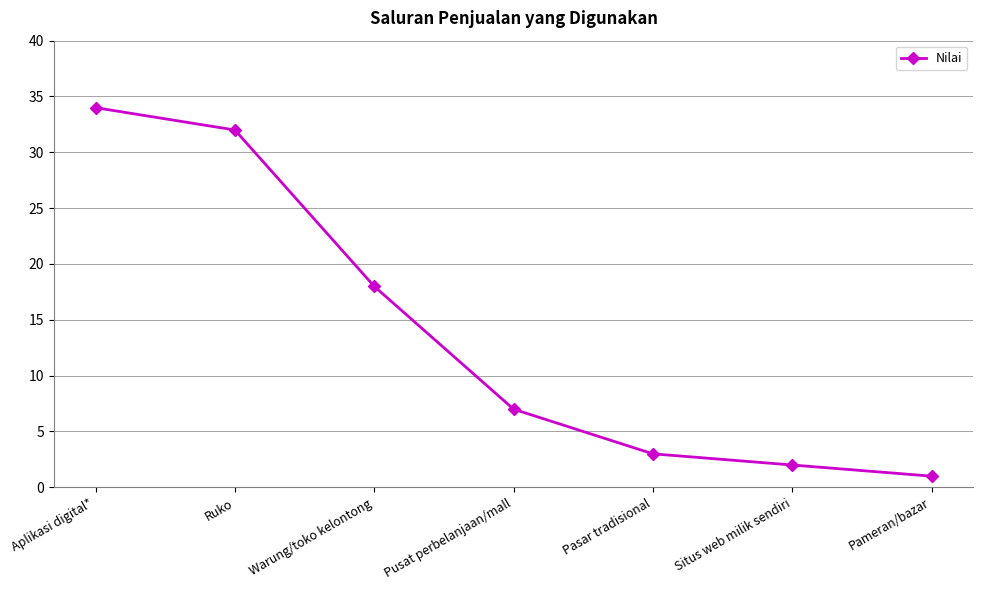

True or false: the data shows 52 at Ruko.

False